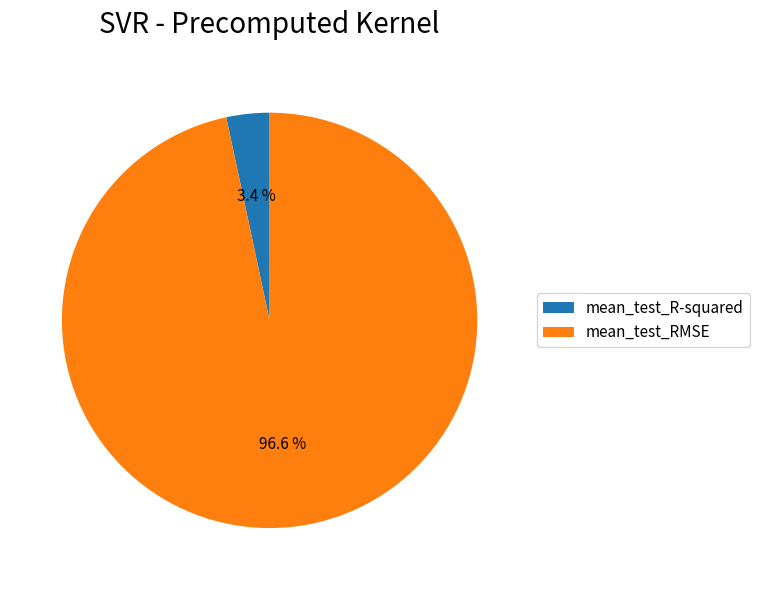

What is the majority slice?

mean_test_RMSE